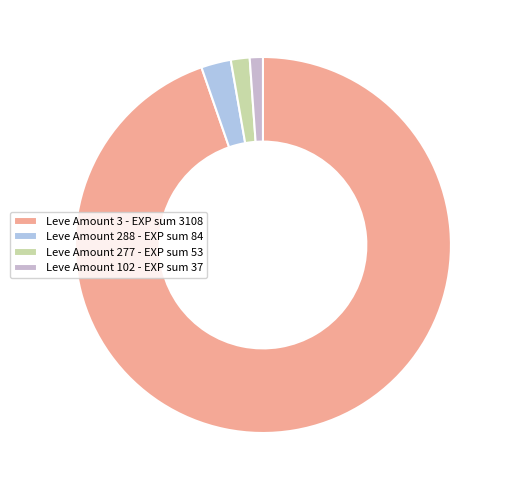

Which category has the biggest portion of the pie?

Leve Amount 3 - EXP sum 3108